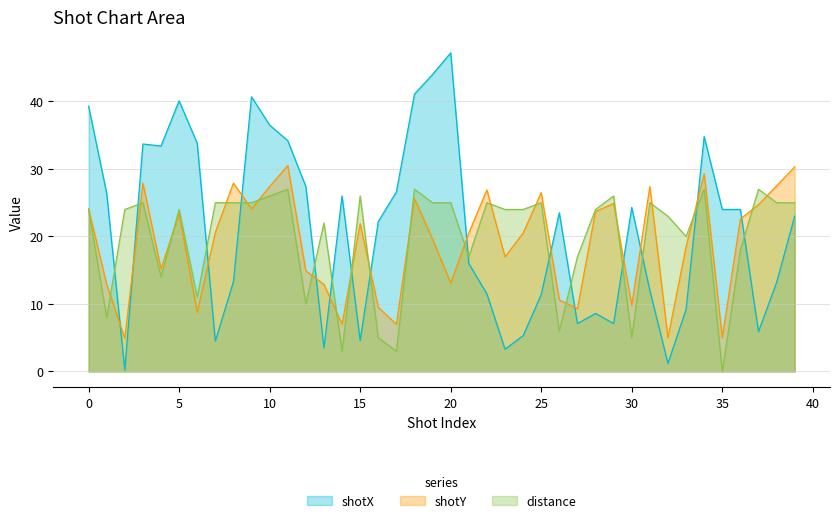

At how many categories does at least one series exceed 8?

40